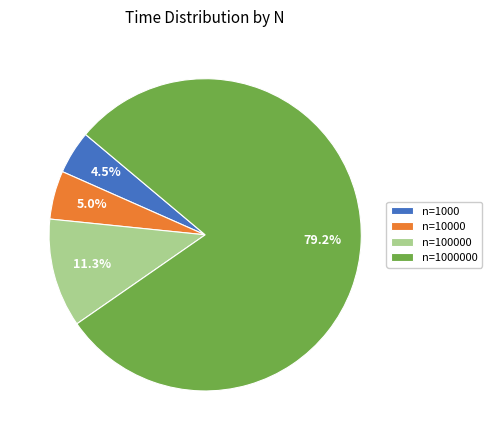

Which has a higher value, n=100000 or n=1000?

n=100000